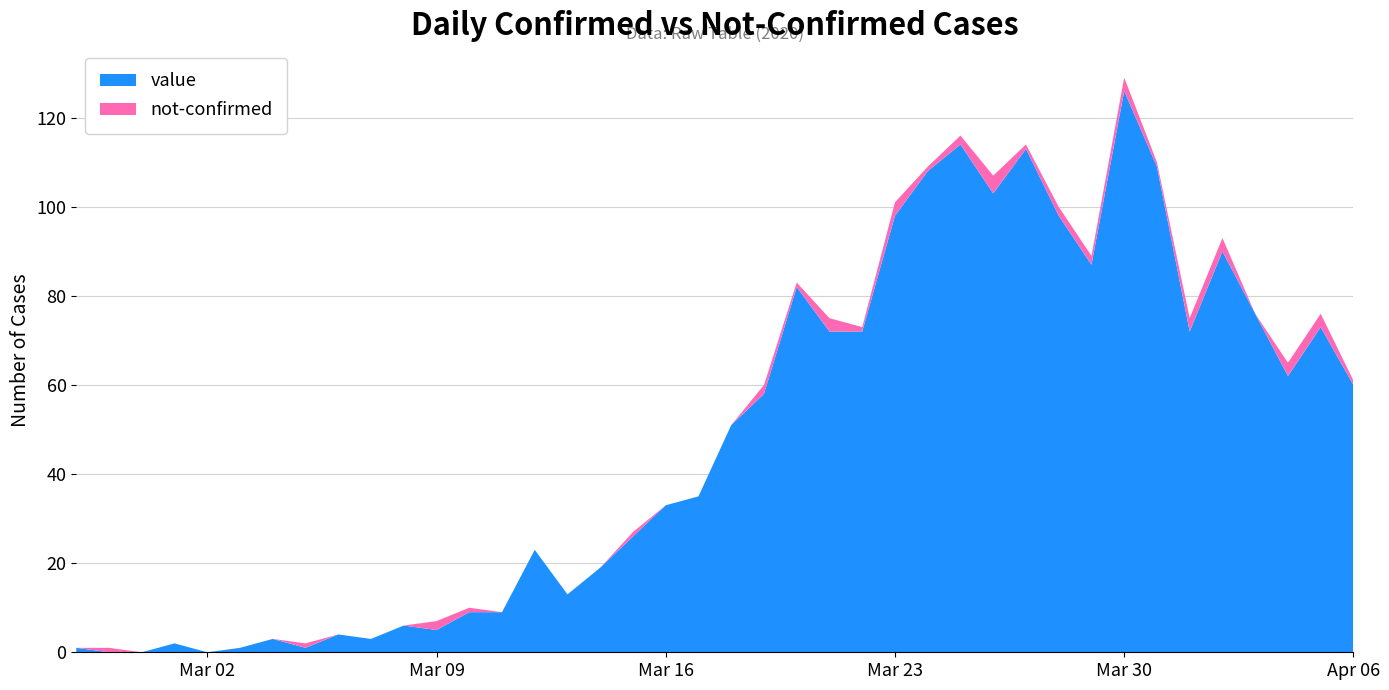

Reading left to right, transcribe all the data shown in this chart.

value: 2020-02-27=1	2020-02-28=0	2020-02-29=0	2020-03-01=2	2020-03-02=0	2020-03-03=1	2020-03-04=3	2020-03-05=1	2020-03-06=4	2020-03-07=3	2020-03-08=6	2020-03-09=5	2020-03-10=9	2020-03-11=9	2020-03-12=23	2020-03-13=13	2020-03-14=19	2020-03-15=26	2020-03-16=33	2020-03-17=35	2020-03-18=51	2020-03-19=58	2020-03-20=82	2020-03-21=72	2020-03-22=72	2020-03-23=98	2020-03-24=108	2020-03-25=114	2020-03-26=103	2020-03-27=113	2020-03-28=98	2020-03-29=87	2020-03-30=126	2020-03-31=109	2020-04-01=72	2020-04-02=90	2020-04-03=76	2020-04-04=62	2020-04-05=73	2020-04-06=60
not-confirmed: 2020-02-27=0	2020-02-28=1	2020-02-29=0	2020-03-01=0	2020-03-02=0	2020-03-03=0	2020-03-04=0	2020-03-05=1	2020-03-06=0	2020-03-07=0	2020-03-08=0	2020-03-09=2	2020-03-10=1	2020-03-11=0	2020-03-12=0	2020-03-13=0	2020-03-14=0	2020-03-15=1	2020-03-16=0	2020-03-17=0	2020-03-18=0	2020-03-19=2	2020-03-20=1	2020-03-21=3	2020-03-22=1	2020-03-23=3	2020-03-24=1	2020-03-25=2	2020-03-26=4	2020-03-27=1	2020-03-28=2	2020-03-29=2	2020-03-30=3	2020-03-31=1	2020-04-01=3	2020-04-02=3	2020-04-03=0	2020-04-04=3	2020-04-05=3	2020-04-06=1